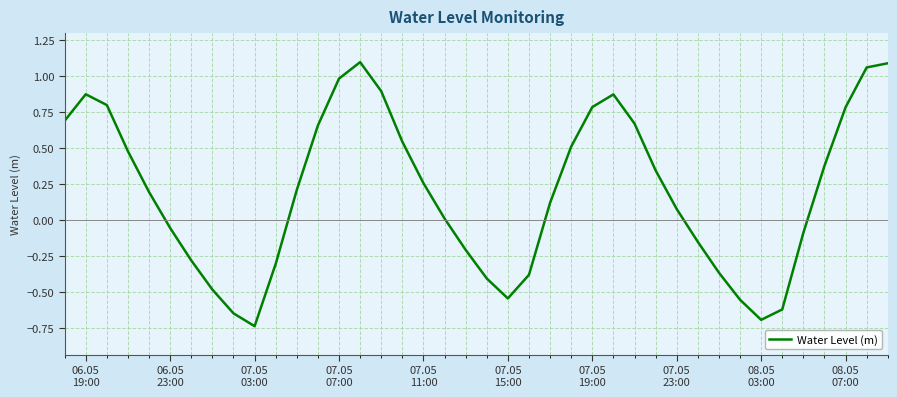

How many positive values are there?

24